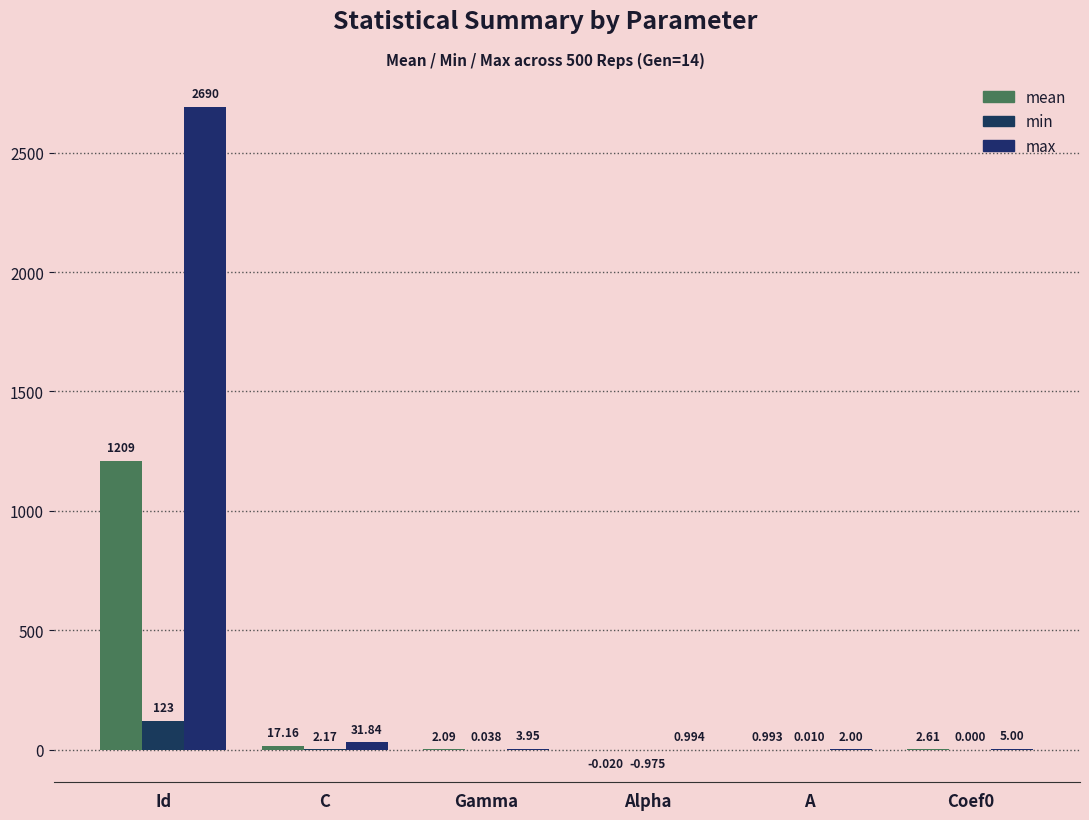

Reading right to left, extract all data points from this chart.

mean: 2.6	1.0	-0.0	2.1	17.2	1209.3
min: 0.0	0.0	-1.0	0.0	2.2	123.0
max: 5.0	2.0	1.0	4.0	31.8	2690.0